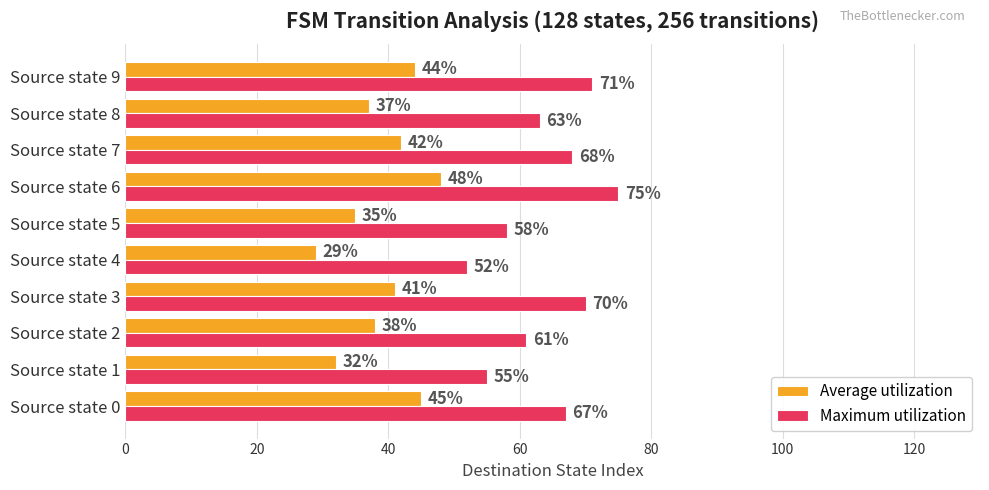

Rank the series by their maximum value, from highest to lowest.

Maximum utilization, Average utilization